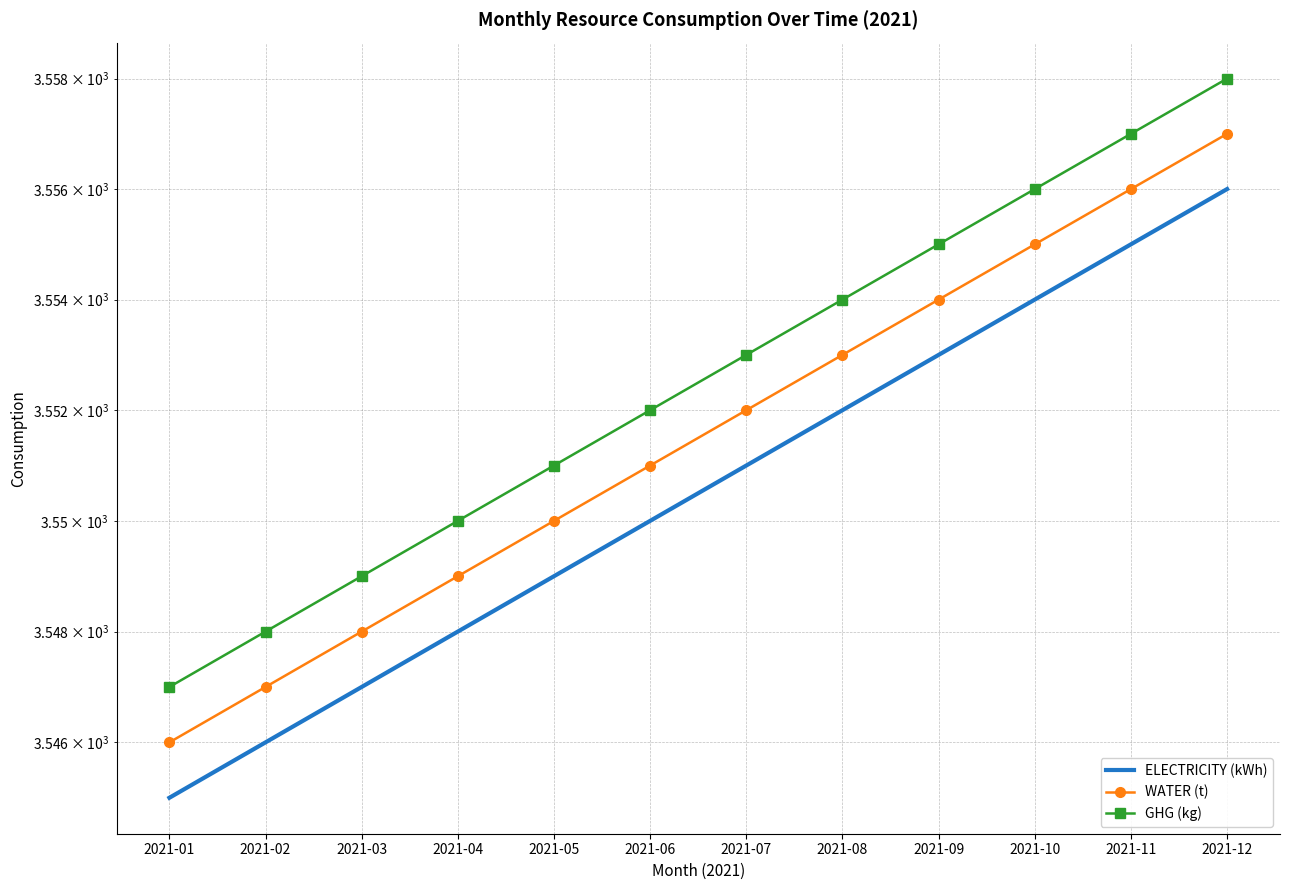

True or false: GHG (kg) has more than 0 points higher than both neighbors.

False